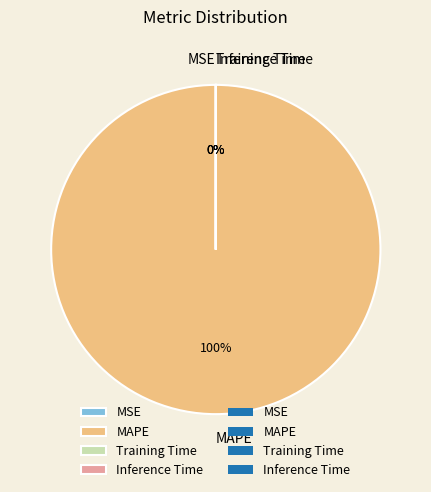

Which category has the biggest portion of the pie?

MAPE